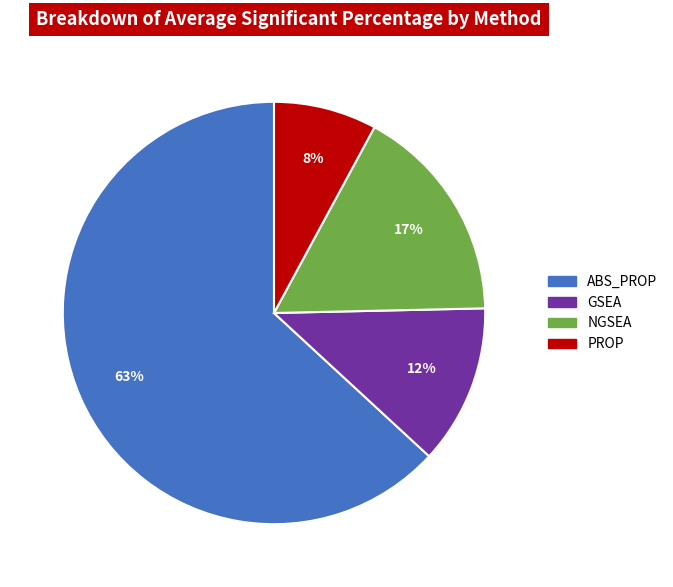

True or false: PROP accounts for 2% of the total.

False